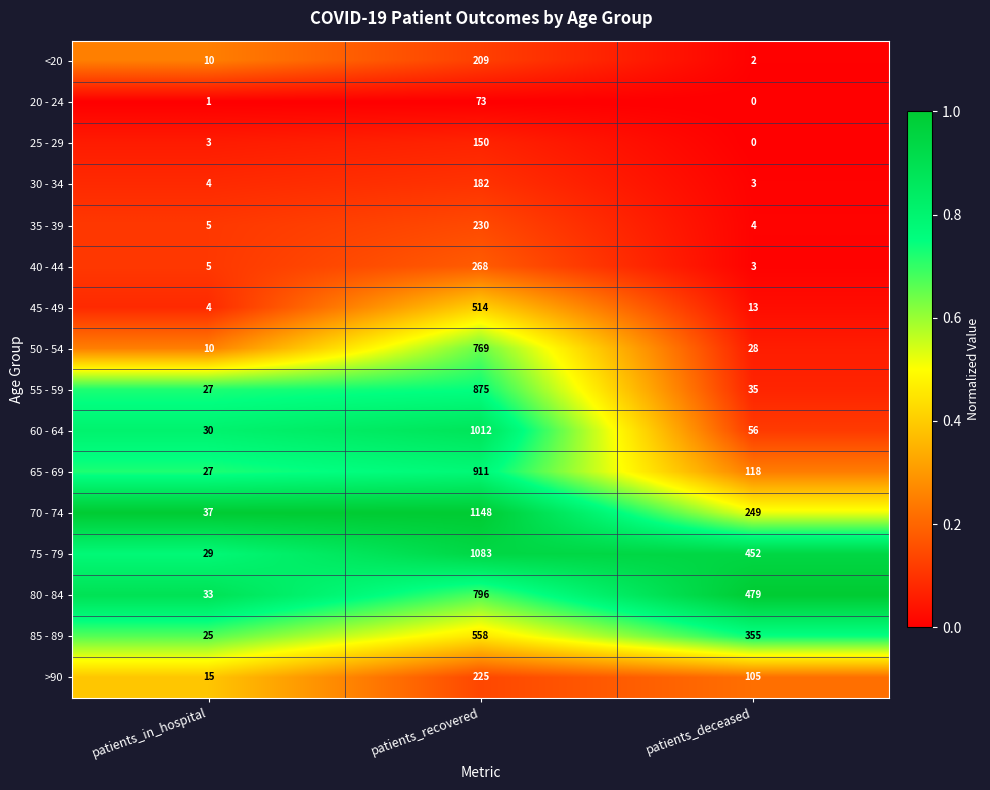

How many series are shown in this chart?

16